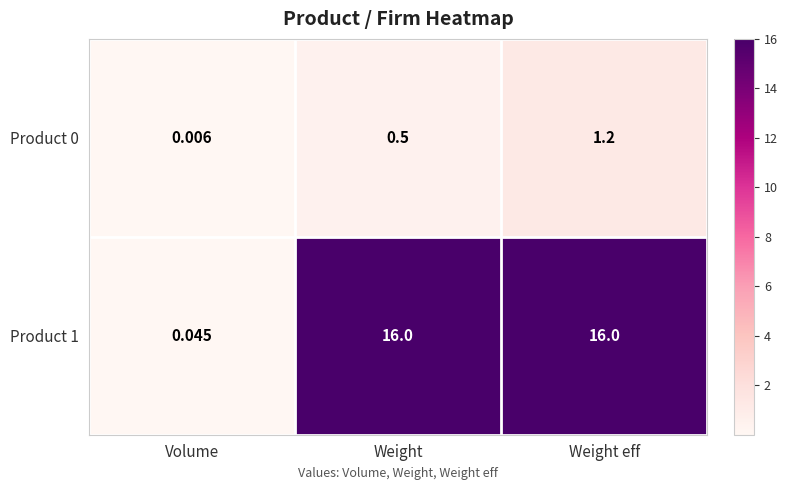

At which category is the sum across all series the highest?

Weight eff